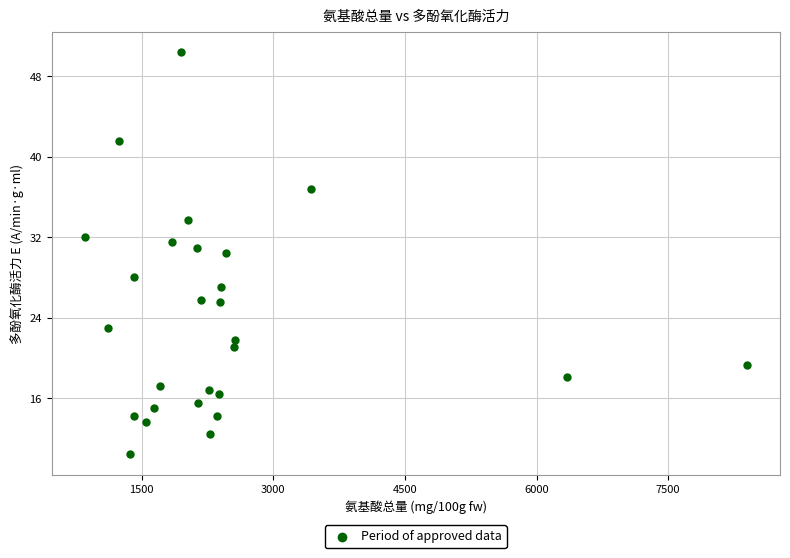

What is the range of X values (max minus min)?

7546.1